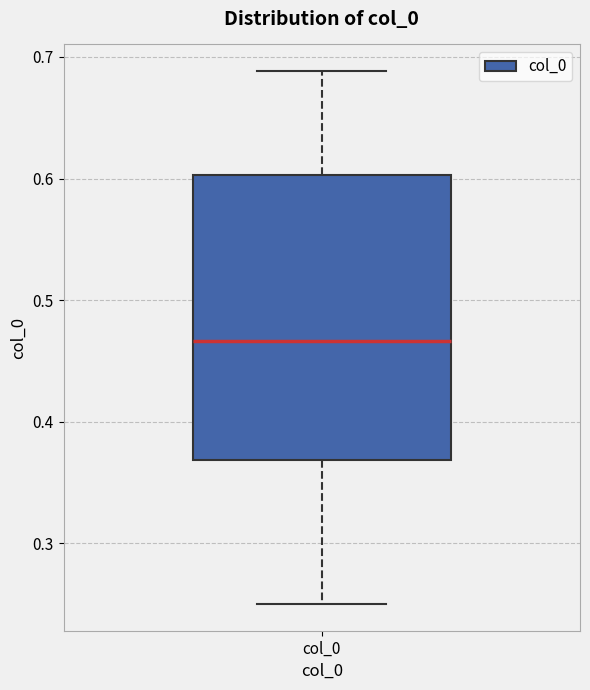

Where does the median line of the box for col_0 sit on the y-axis? The values are not printed on the chart, so give them approximately, as read against the axis.

0.47